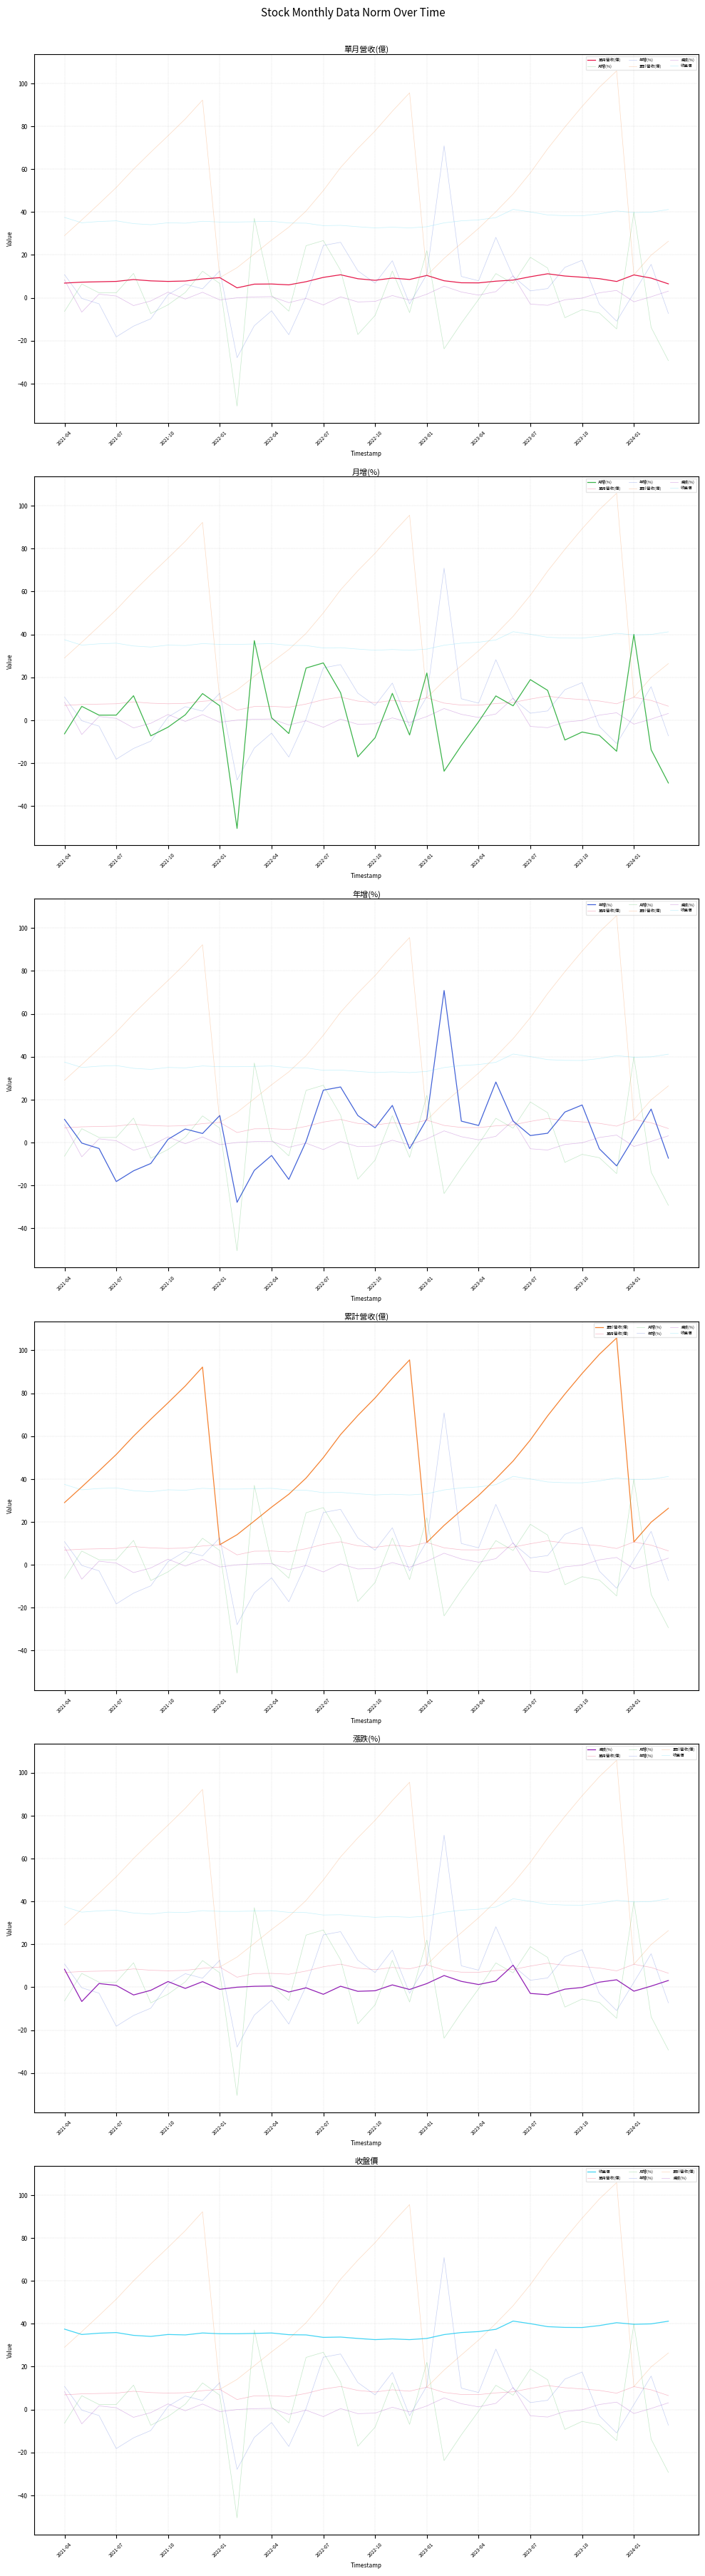

How many categories are shown in the chart?

36